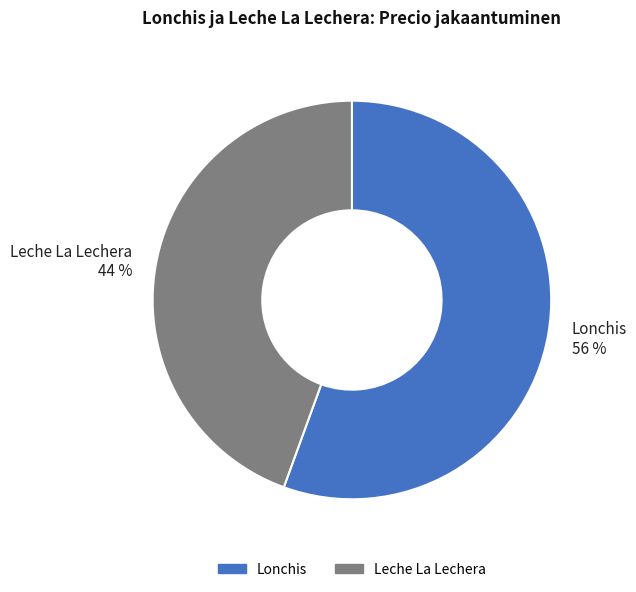

What percentage is the Leche La Lechera slice, to the nearest percent?

44%